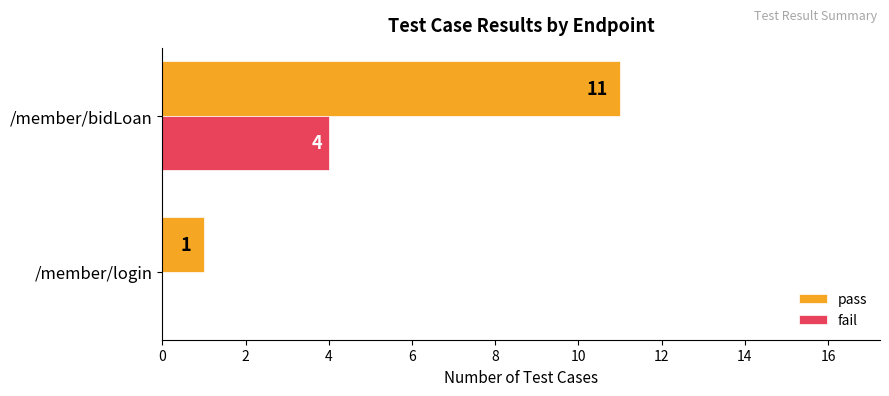

True or false: fail has a value of 6 at /member/bidLoan.

False